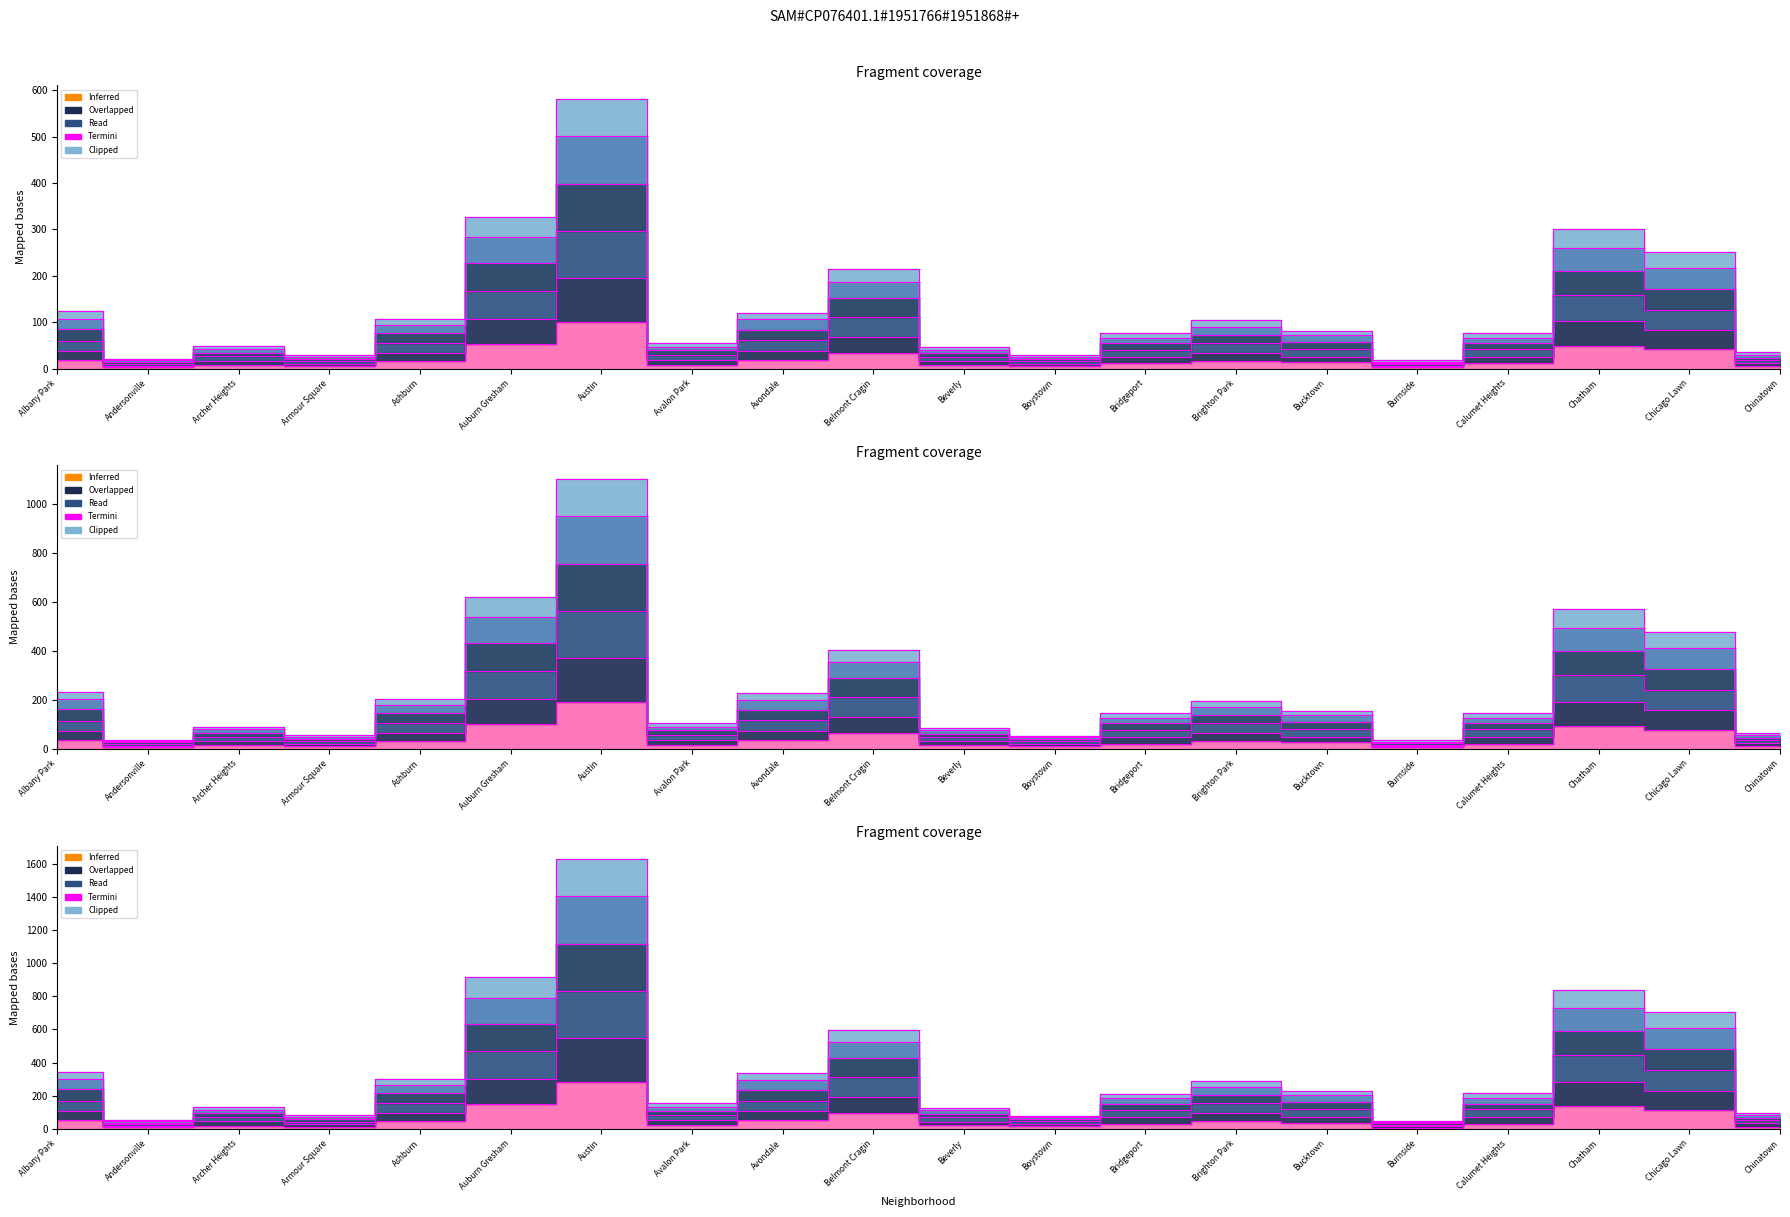

What is the label of the 3rd point from the right?

Chatham